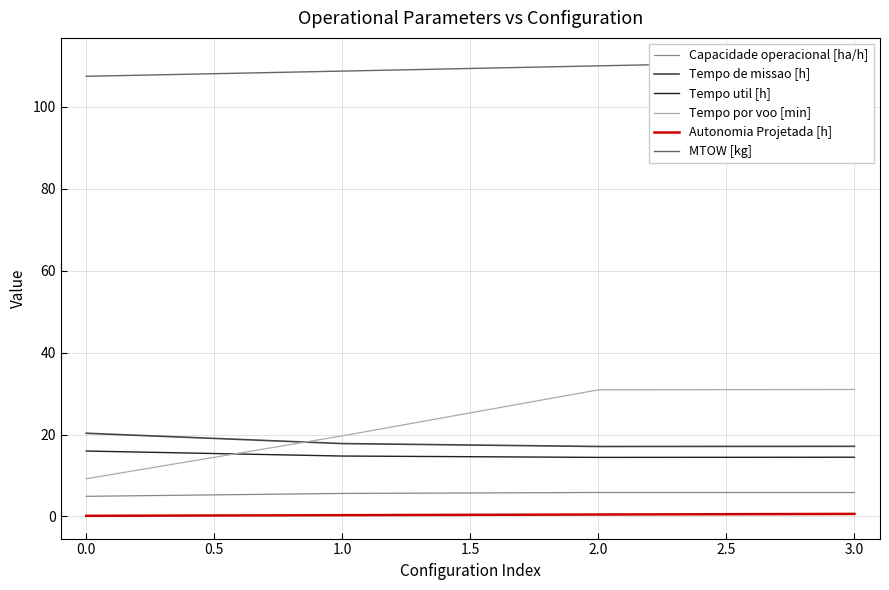

What is the sum of all Tempo por voo [min] values?

90.8